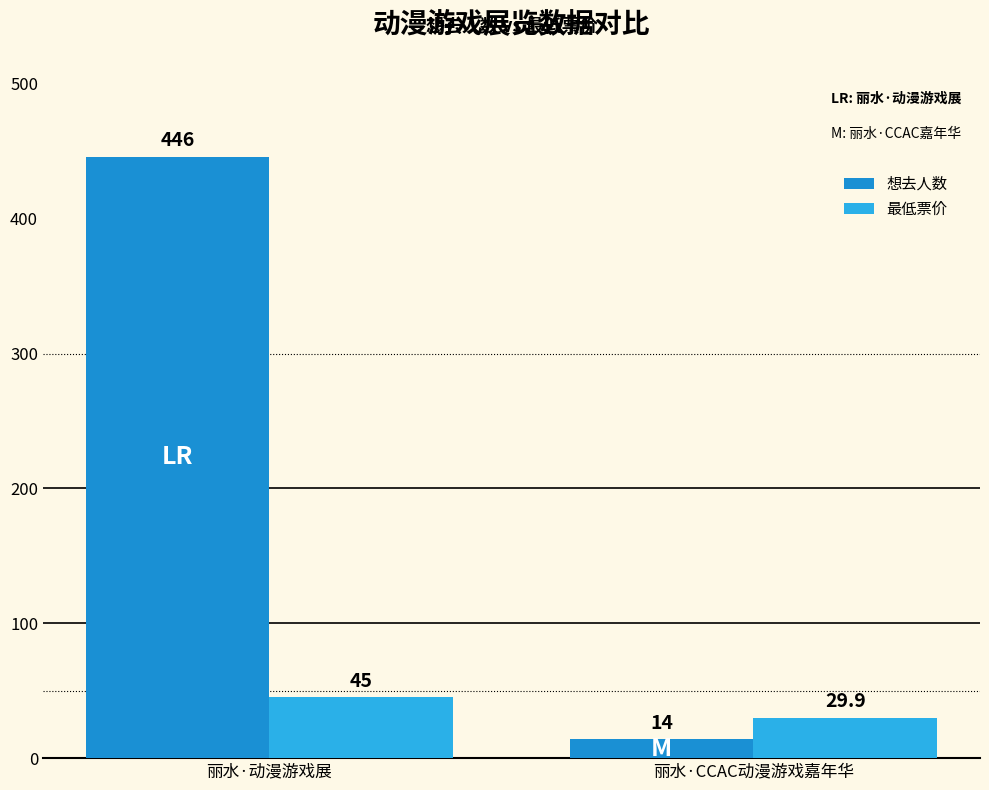

Reading left to right, extract all data points from this chart.

想去人数: 丽水·动漫游戏展=446.0	丽水·CCAC动漫游戏嘉年华=14.0
最低票价: 丽水·动漫游戏展=45.0	丽水·CCAC动漫游戏嘉年华=29.9